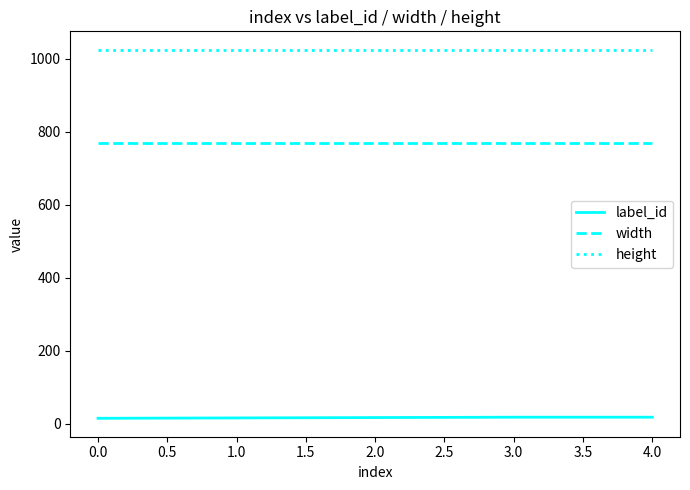

True or false: label_id and height intersect in this chart.

False